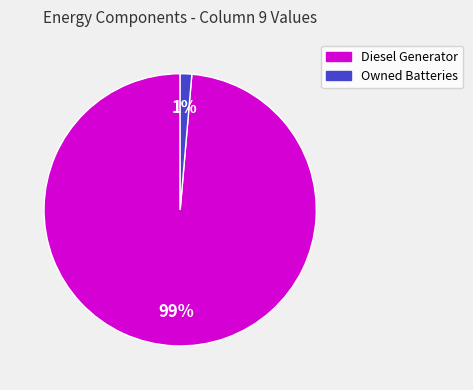

To the nearest percent, what is the average slice percentage?

50%